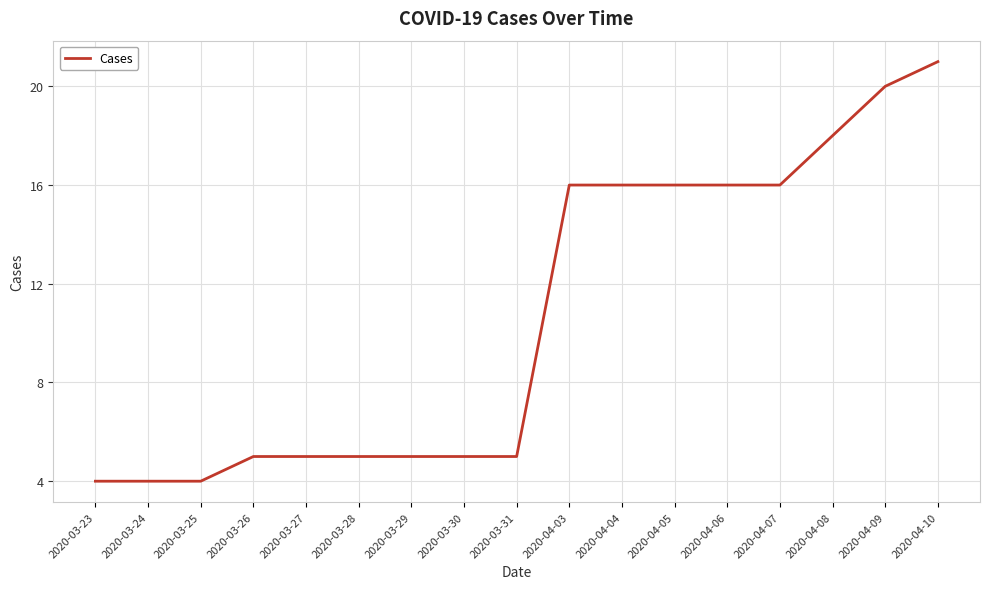

The chart shows a value of 5 at 2020-04-06. True or false?

False